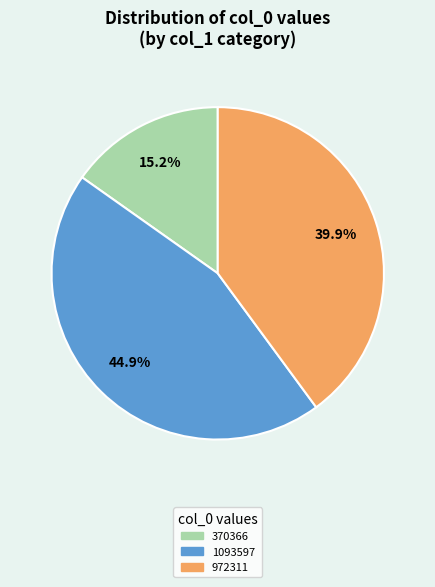

What is the ratio of the value at 1093597 to the value at 972311?

1.1